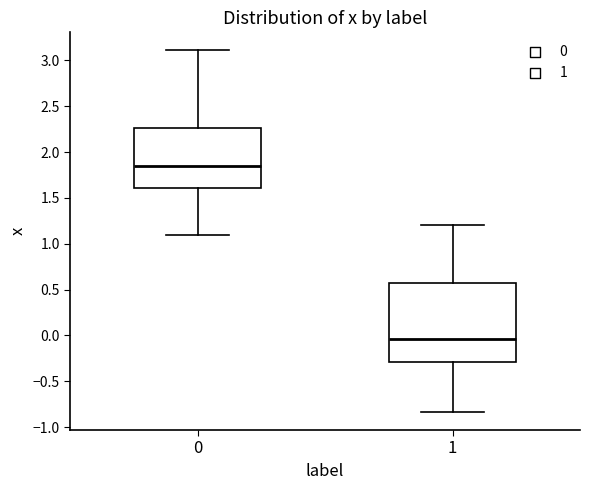

Reading left to right, read every box against the y-axis: the position of its median line, the range the box covers, and the ends of its whiskers. The values are not printed on the chart, so give them approximately, as read against the axis.

0: median 1.85, box 1.60 to 2.25, whiskers 1.10 to 3.10
1: median -0.05, box -0.30 to 0.55, whiskers -0.85 to 1.20